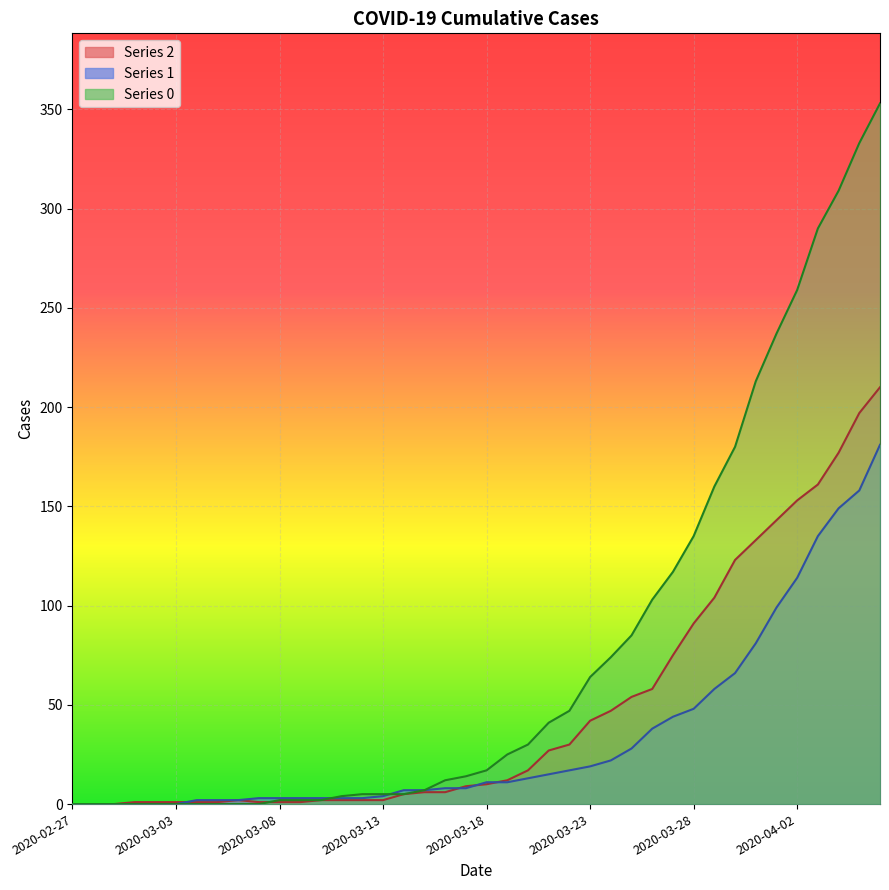

Which series ends up on top after the final intersection of 1 and 2?

2